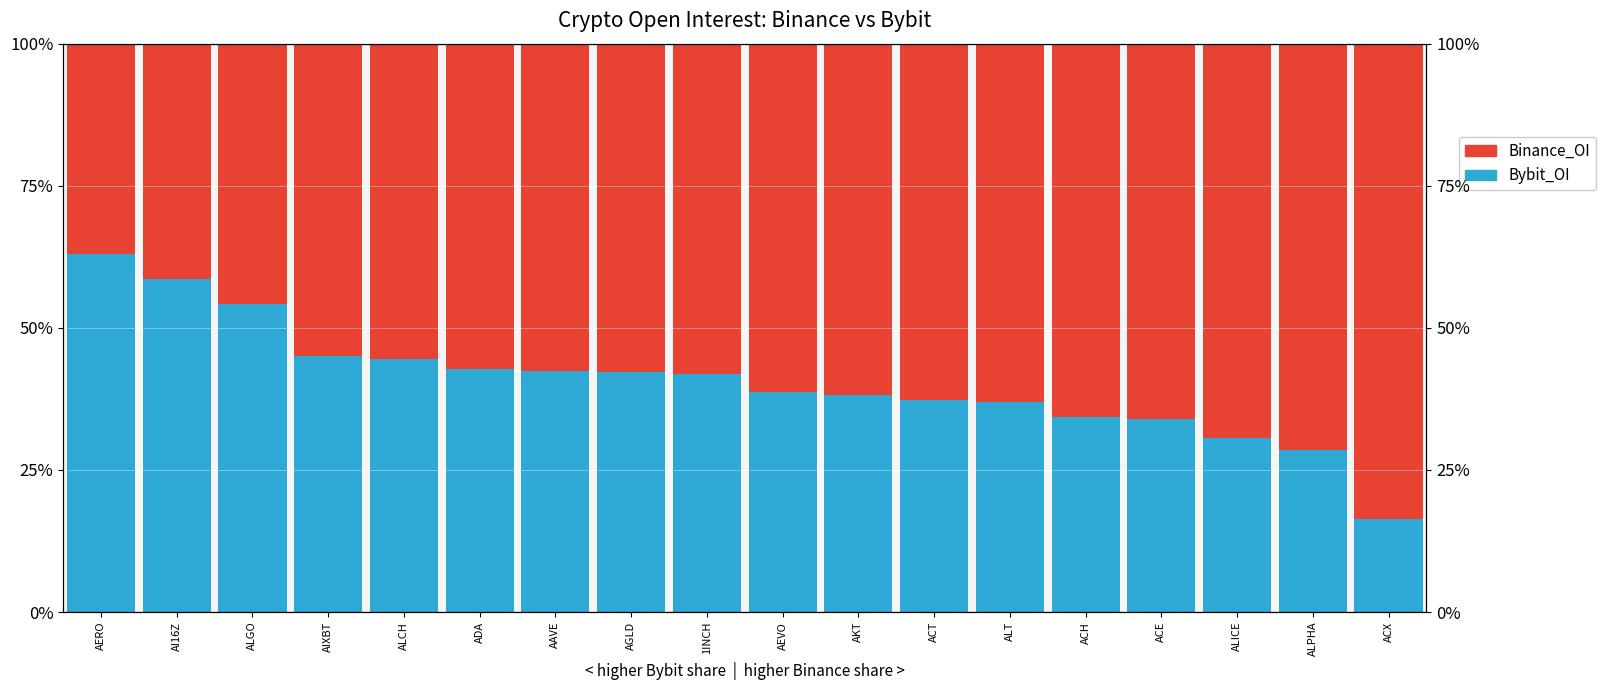

What is the greatest value displayed?

0.8